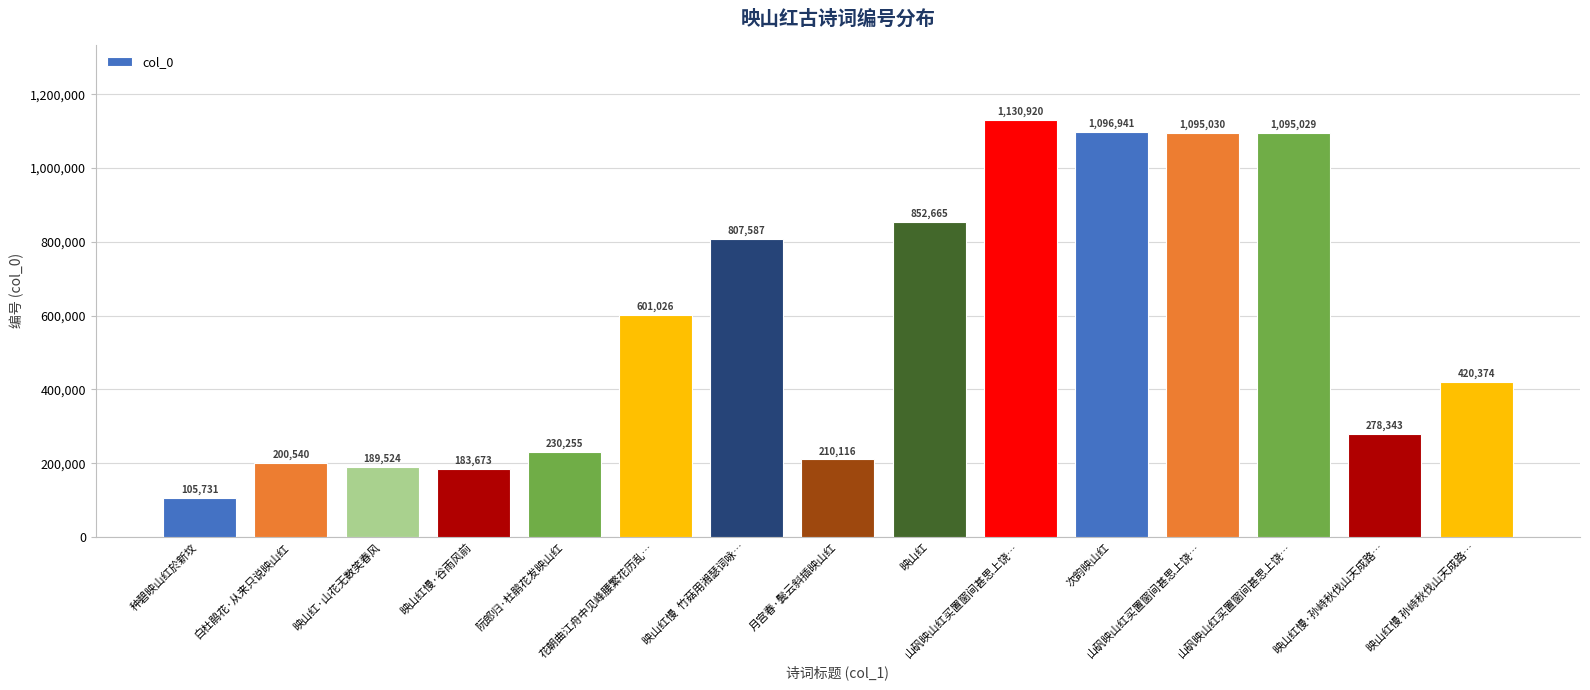

How many data points are less than 420374?

7